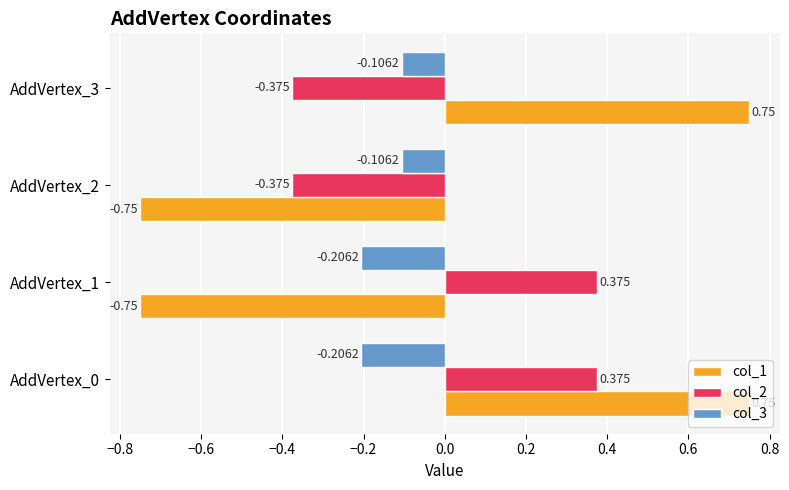

What are all the series names shown in the legend?

col_1, col_2, col_3